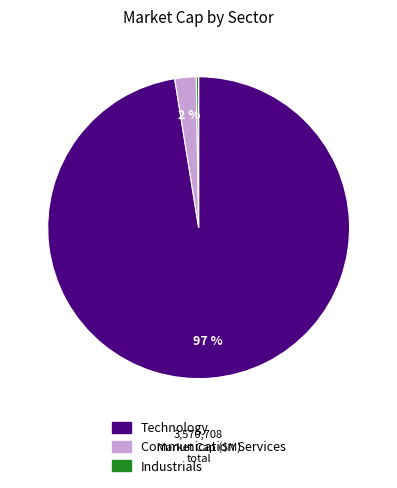

To the nearest percent, what is the average slice percentage?

33%